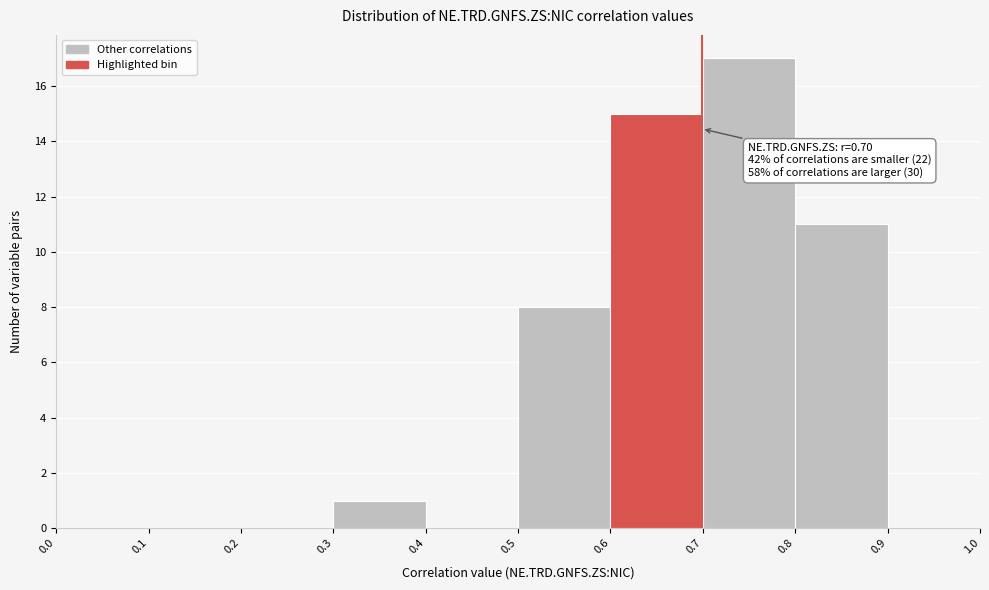

Over which range of the x-axis is the bar tallest?

0.7 to 0.8